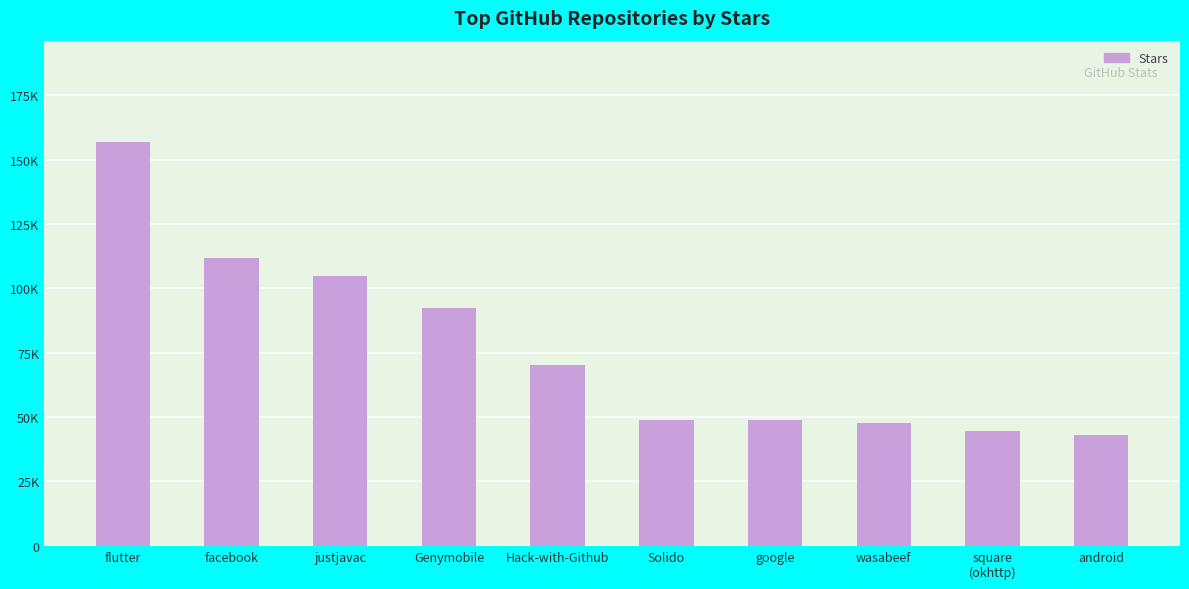

Which category has the lowest value across all series?

android